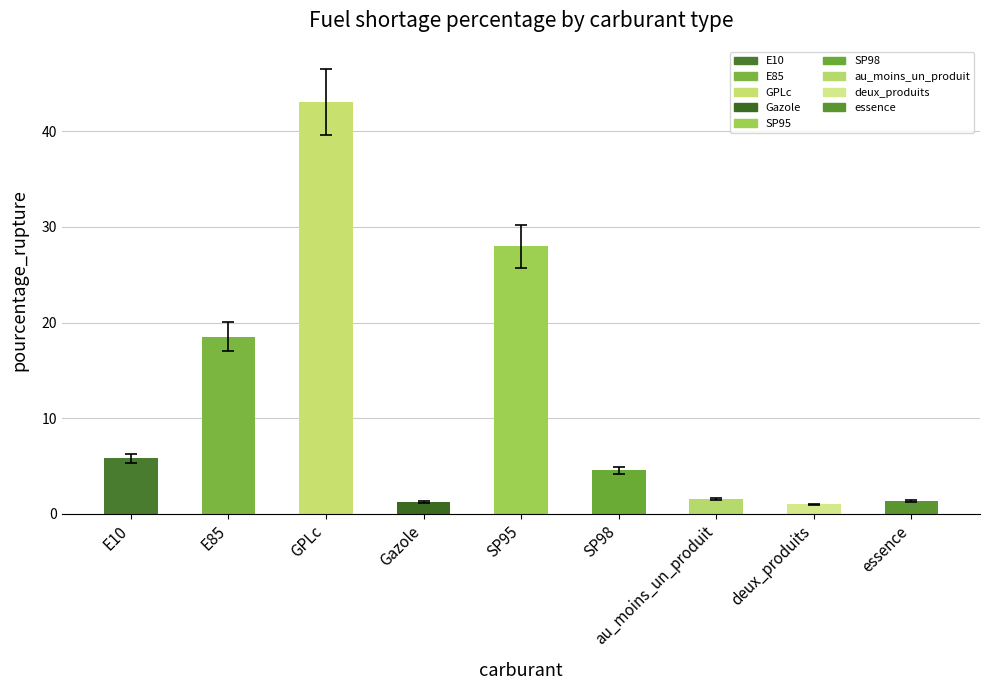

Approximately how many times larger is the value at essence compared to SP98?

0.3